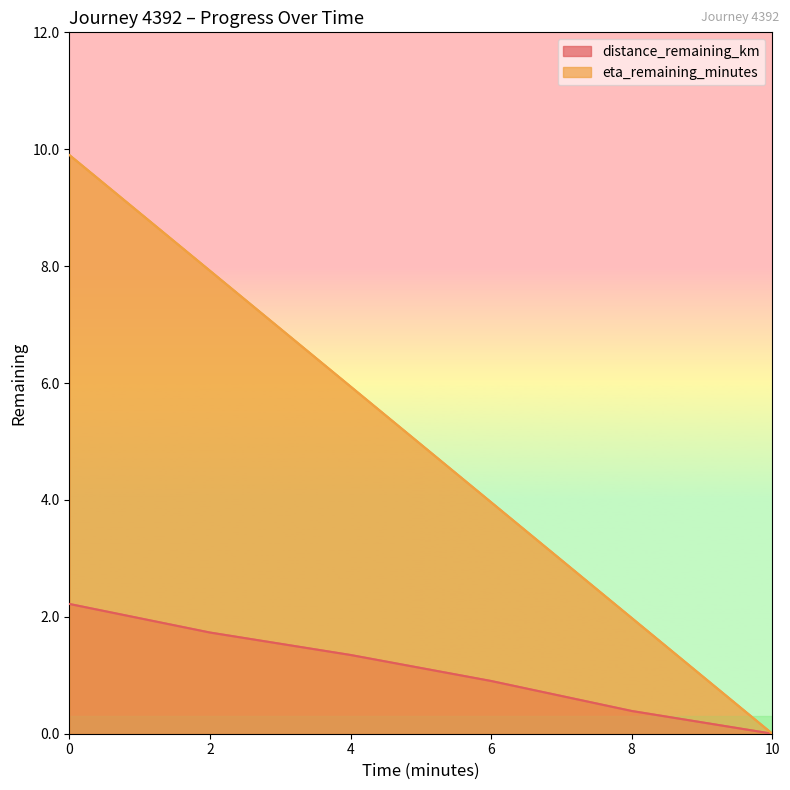

True or false: distance_remaining_km has a value of 0.0 at 10.0.

True